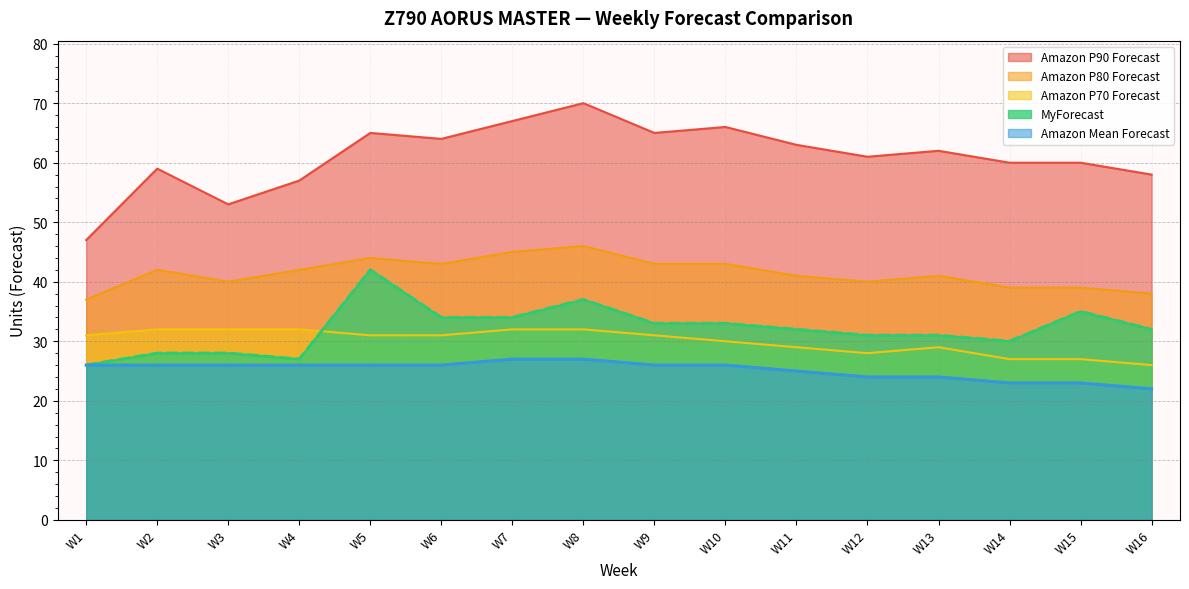

How many lines are shown in the chart?

5